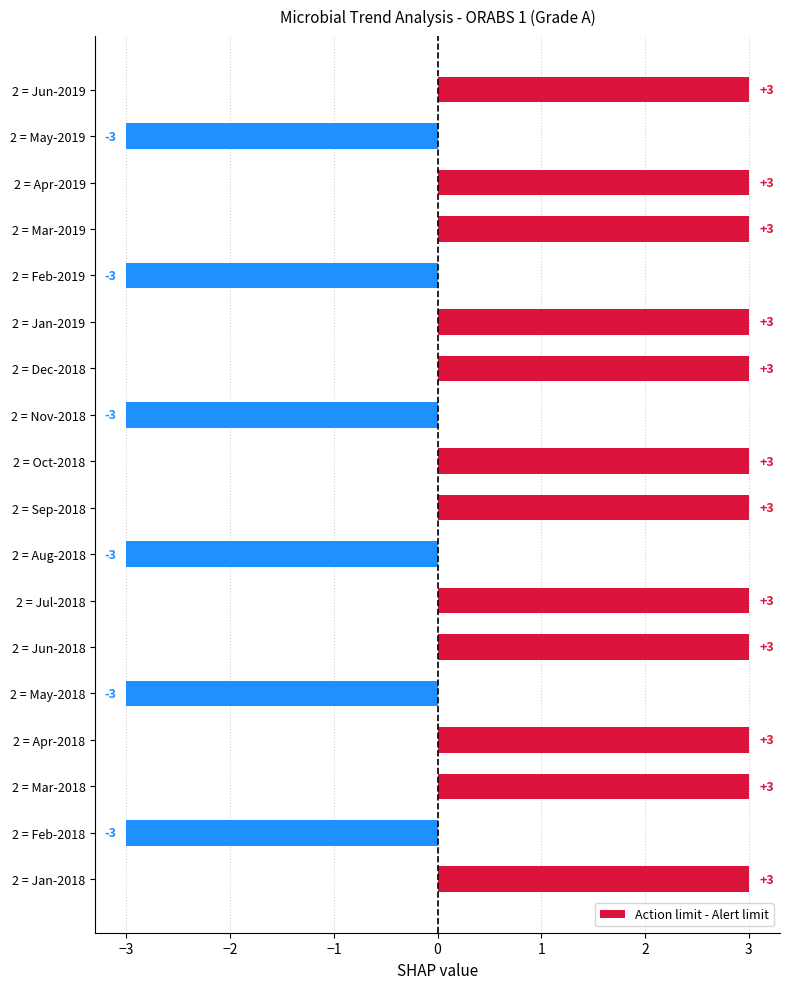

How many values are between -3 and 3?

18